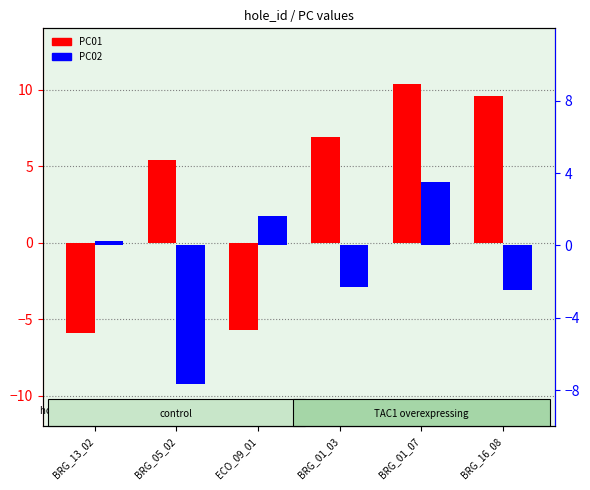

What is the value of the PC01 bar at the 4th from the left?

6.9